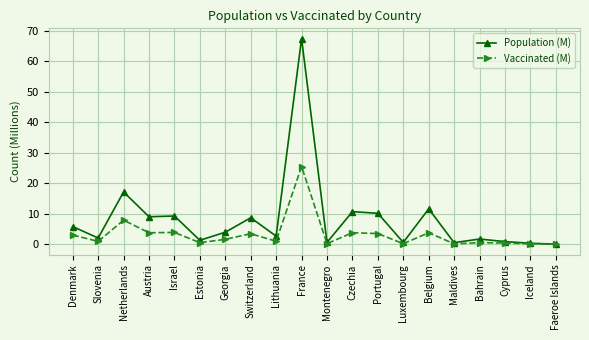

What is the highest value of the Population (M) series?

67.4